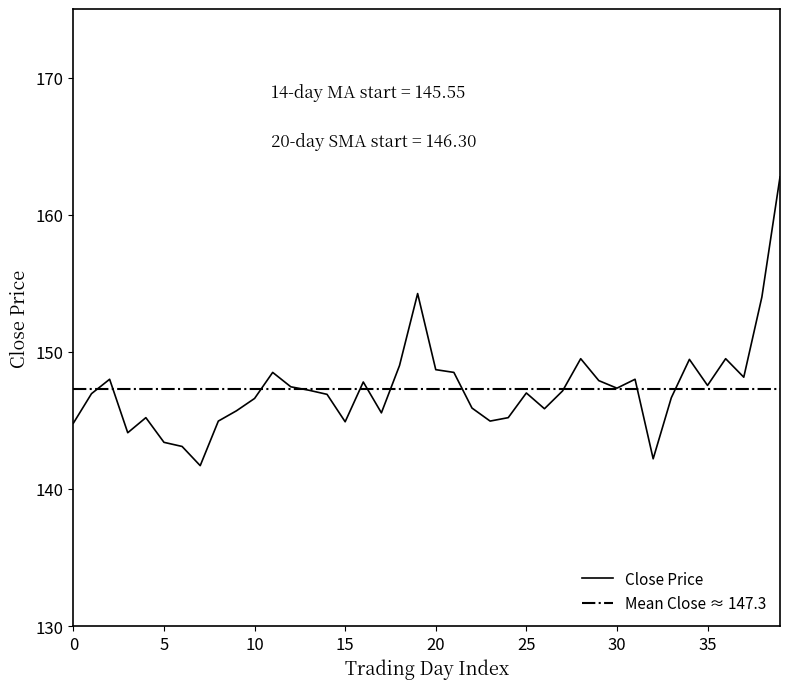

What is the highest value of the Close Price series?

162.8